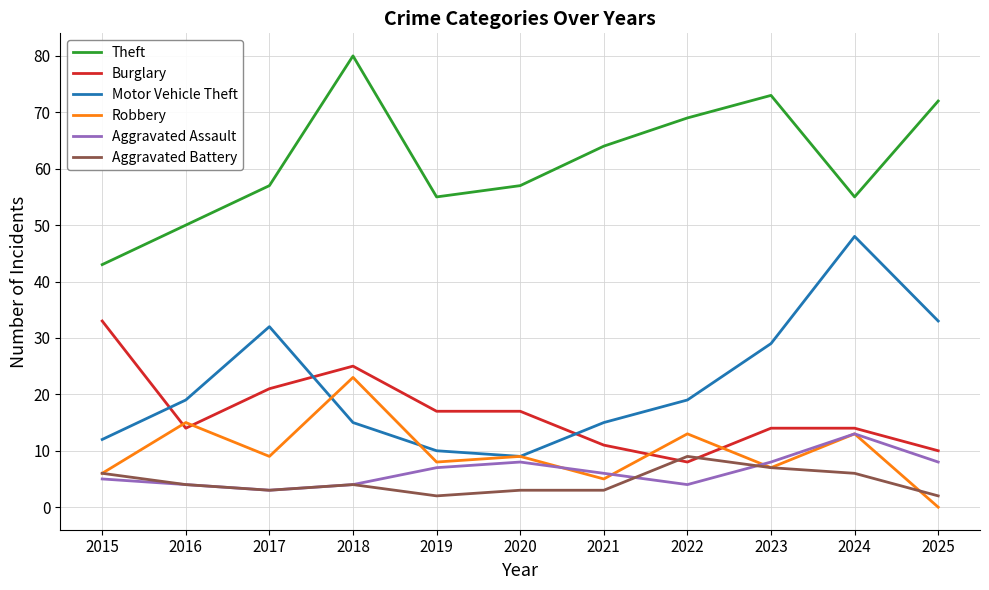

How many interior local peaks does the Motor Vehicle Theft series have?

2